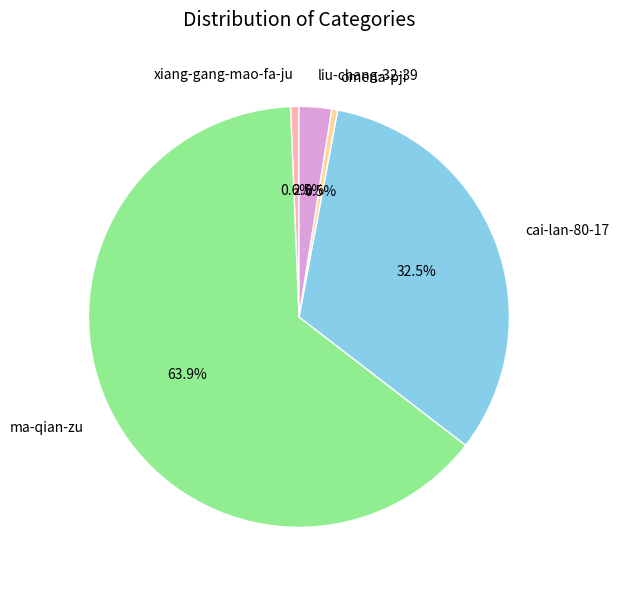

What is the majority slice?

ma-qian-zu